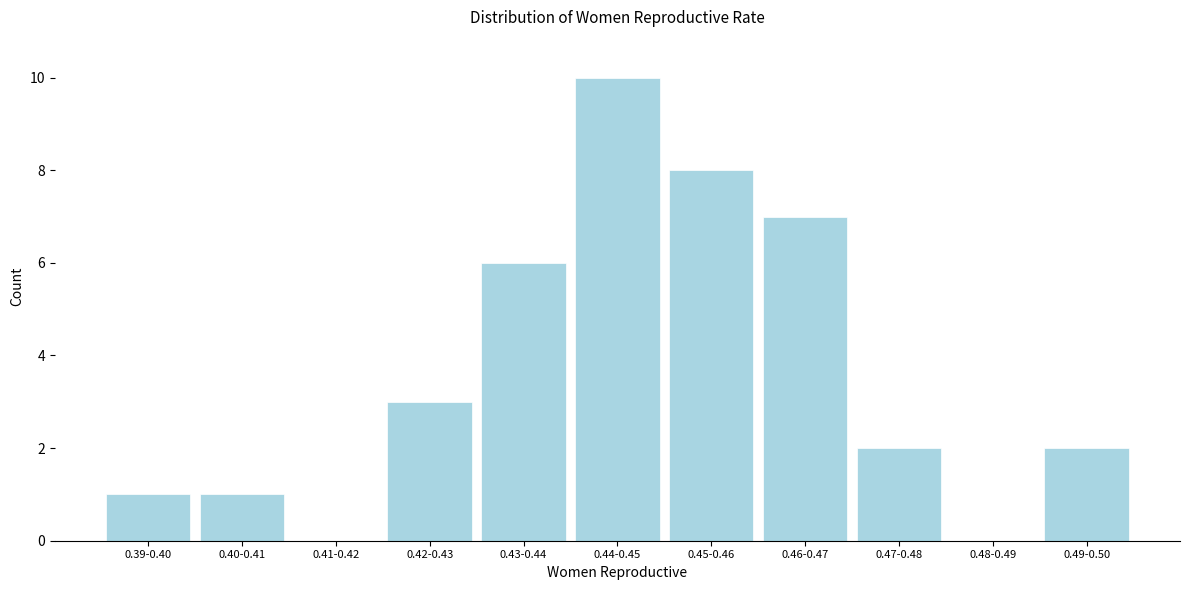

Reading right to left, transcribe all the data shown in this chart.

0.49-0.50=2	0.48-0.49=0	0.47-0.48=2	0.46-0.47=7	0.45-0.46=8	0.44-0.45=10	0.43-0.44=6	0.42-0.43=3	0.41-0.42=0	0.40-0.41=1	0.39-0.40=1